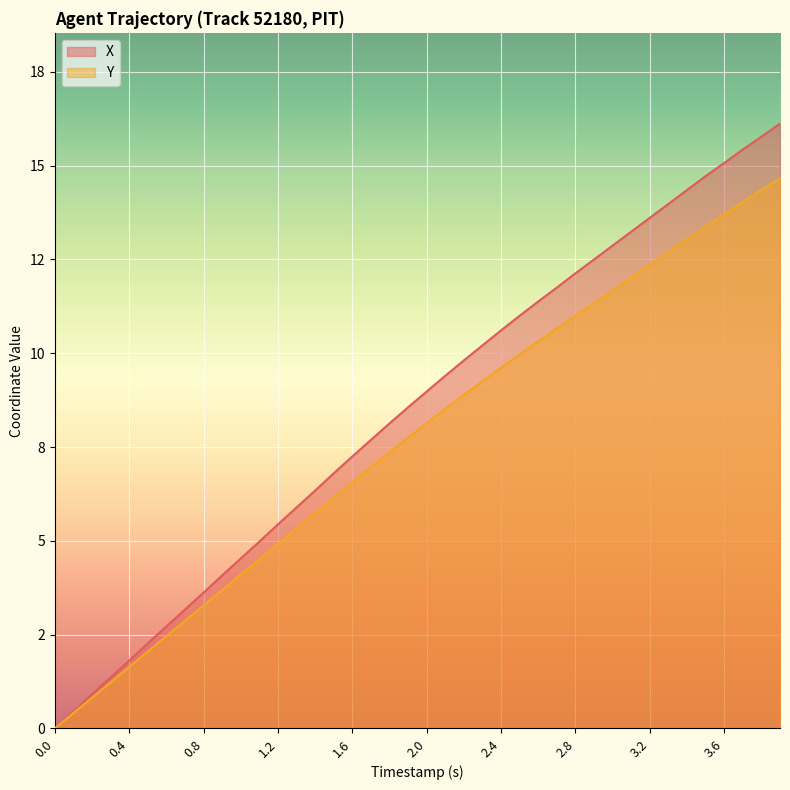

What are all the series names shown in the legend?

X, Y